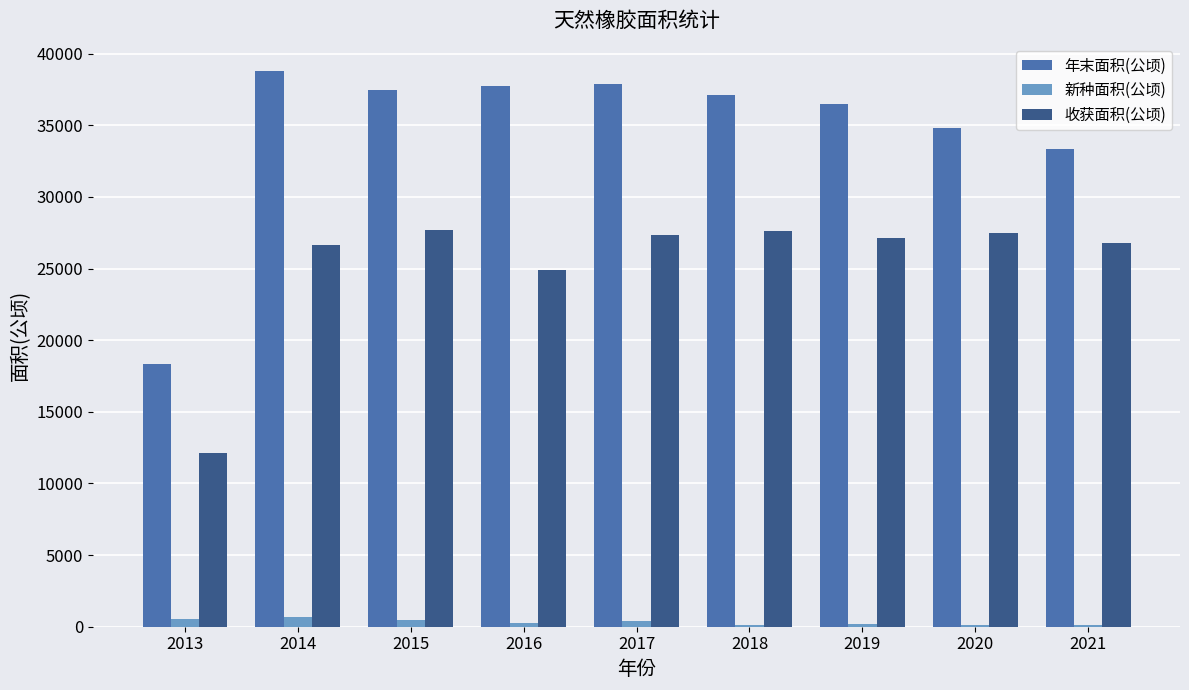

At which label does 新种面积(公顷) first exceed 230?

2013